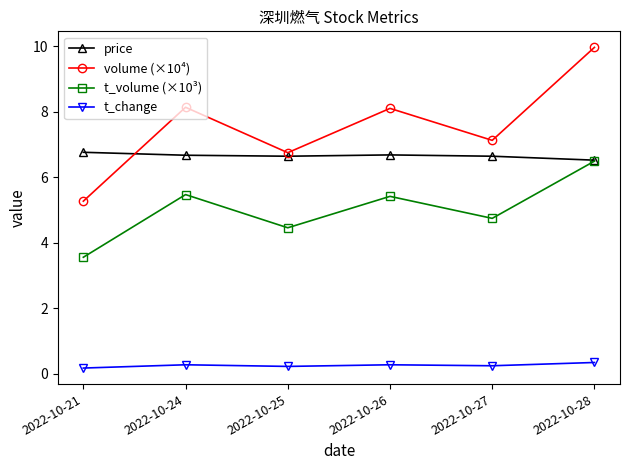

Between 2022-10-24 and 2022-10-27, which series saw the biggest shift?

volume (×10⁴)